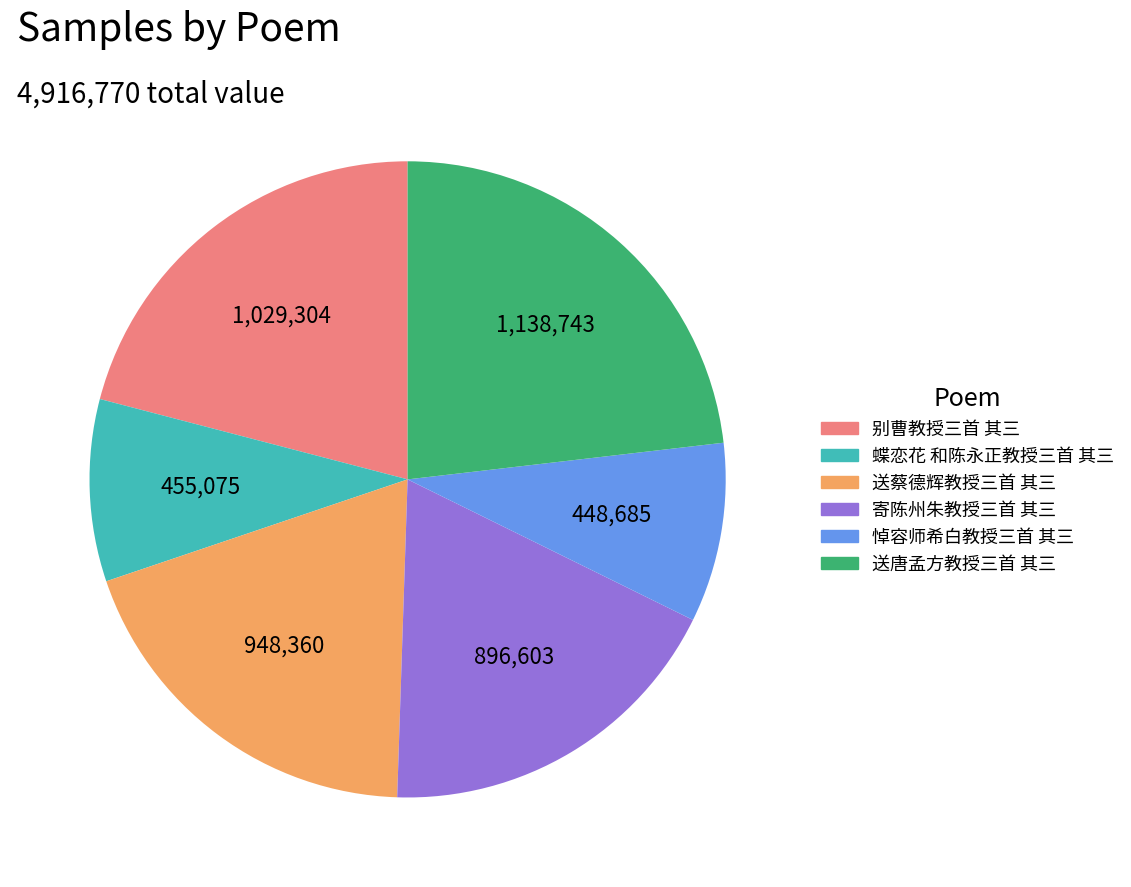

True or false: 送唐孟方教授三首 其三 accounts for 23% of the total.

True